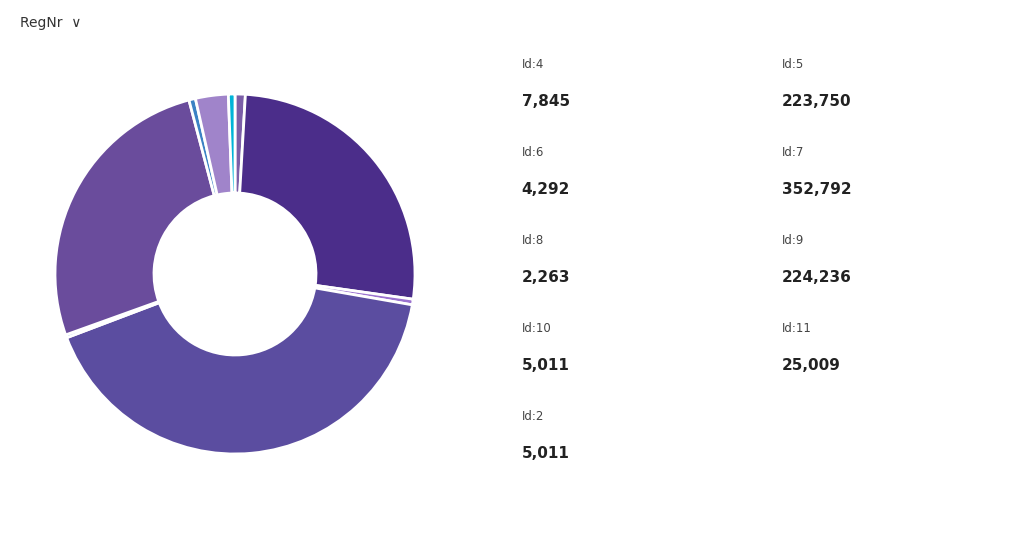

Which slice is the largest?

Id:7 (352792)